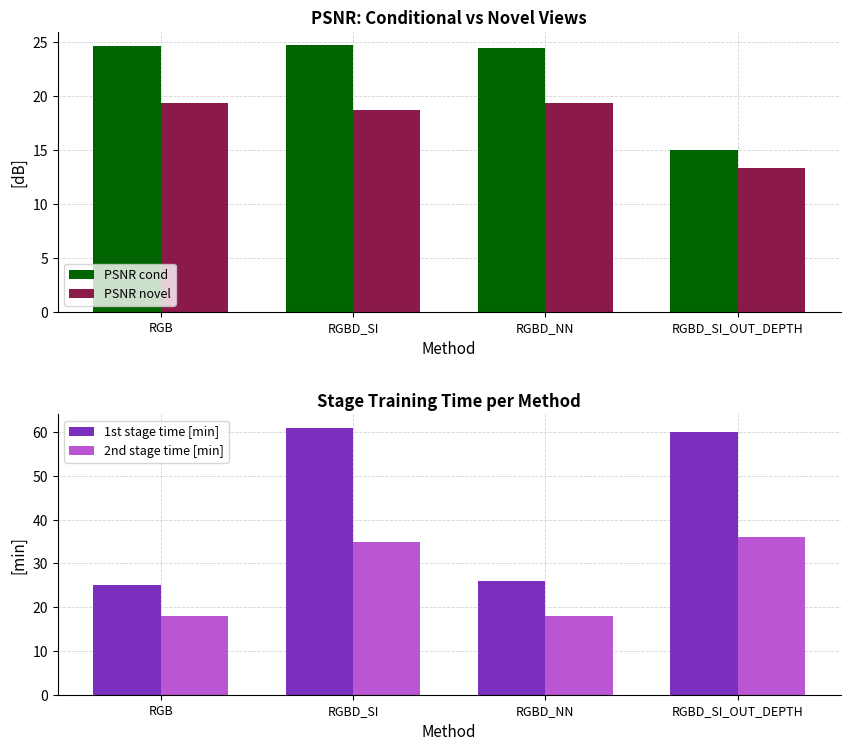

Reading left to right, extract all data points from this chart.

PSNR cond: RGB=24.6	RGBD_SI=24.7	RGBD_NN=24.5	RGBD_SI_OUT_DEPTH=14.9
PSNR novel: RGB=19.3	RGBD_SI=18.7	RGBD_NN=19.3	RGBD_SI_OUT_DEPTH=13.3
1st stage time [min]: RGB=25.0	RGBD_SI=61.0	RGBD_NN=26.0	RGBD_SI_OUT_DEPTH=60.0
2nd stage time [min]: RGB=18.0	RGBD_SI=35.0	RGBD_NN=18.0	RGBD_SI_OUT_DEPTH=36.0